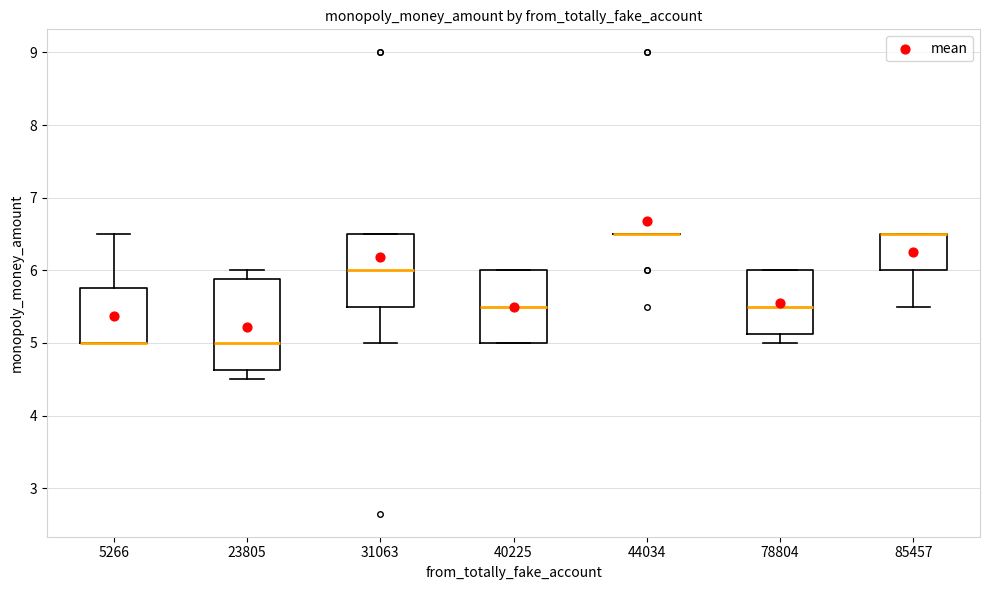

Comparing the boxes themselves (not the whiskers), which one is the tallest?

23805